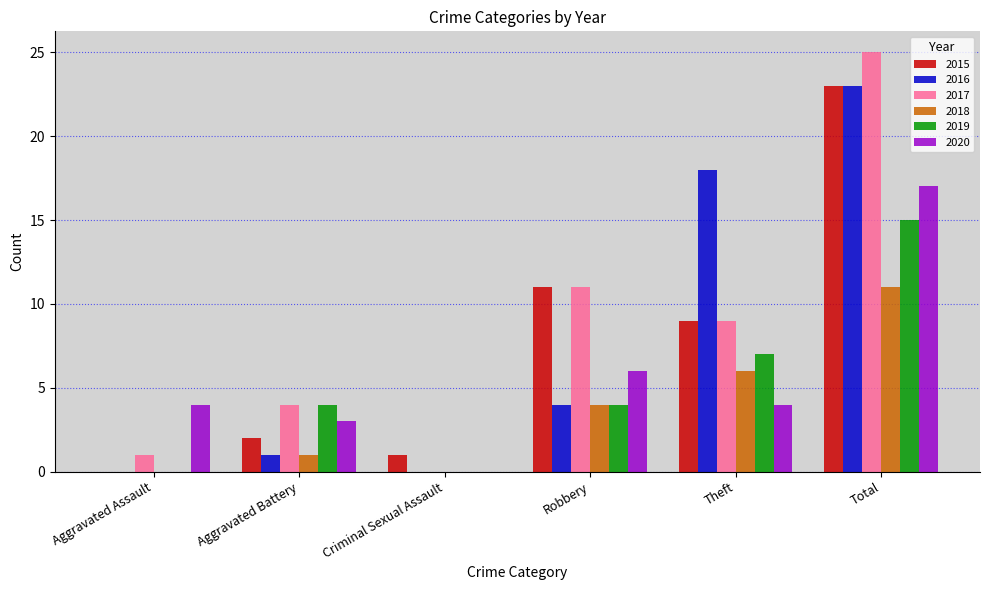

At which label does 2017 reach its peak?

Total